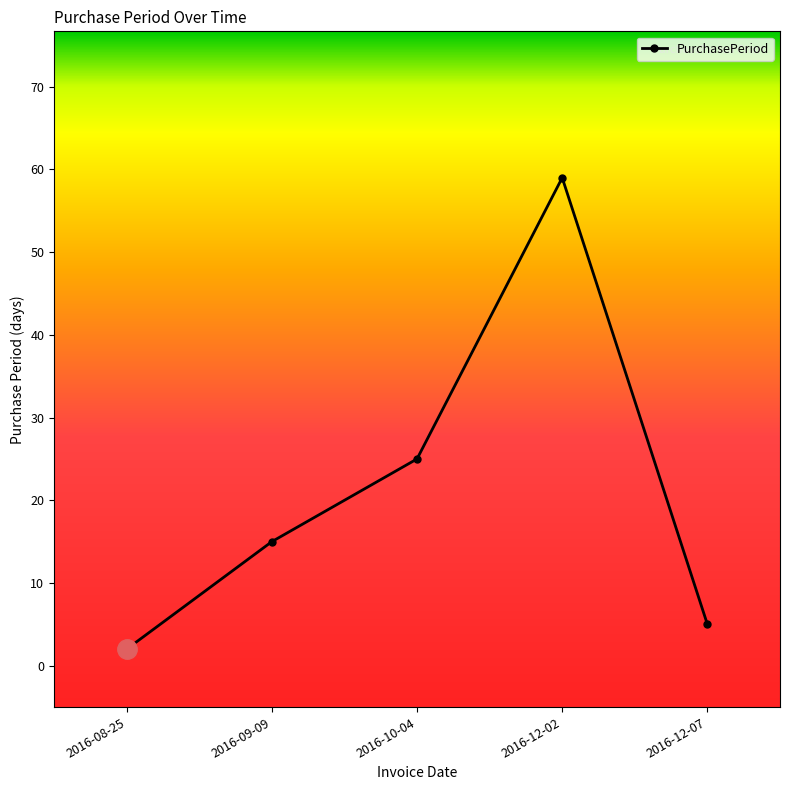

Rank the categories by value from highest to lowest.

2016-12-02, 2016-10-04, 2016-09-09, 2016-12-07, 2016-08-25